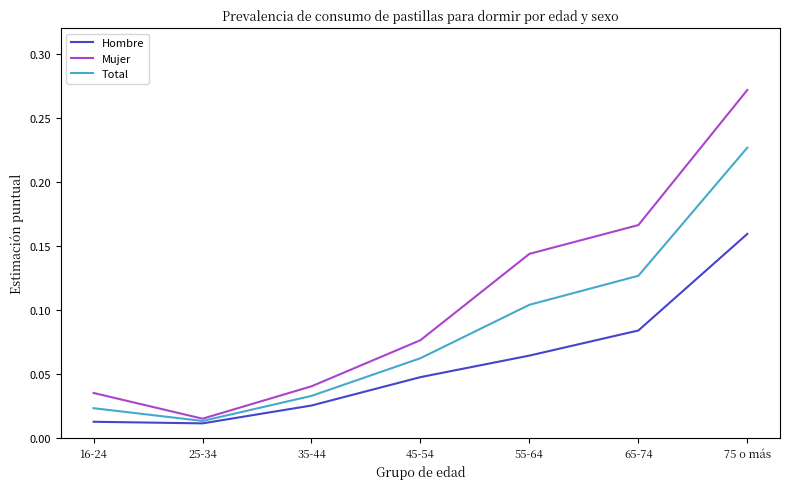

True or false: Hombre and Mujer intersect in this chart.

False